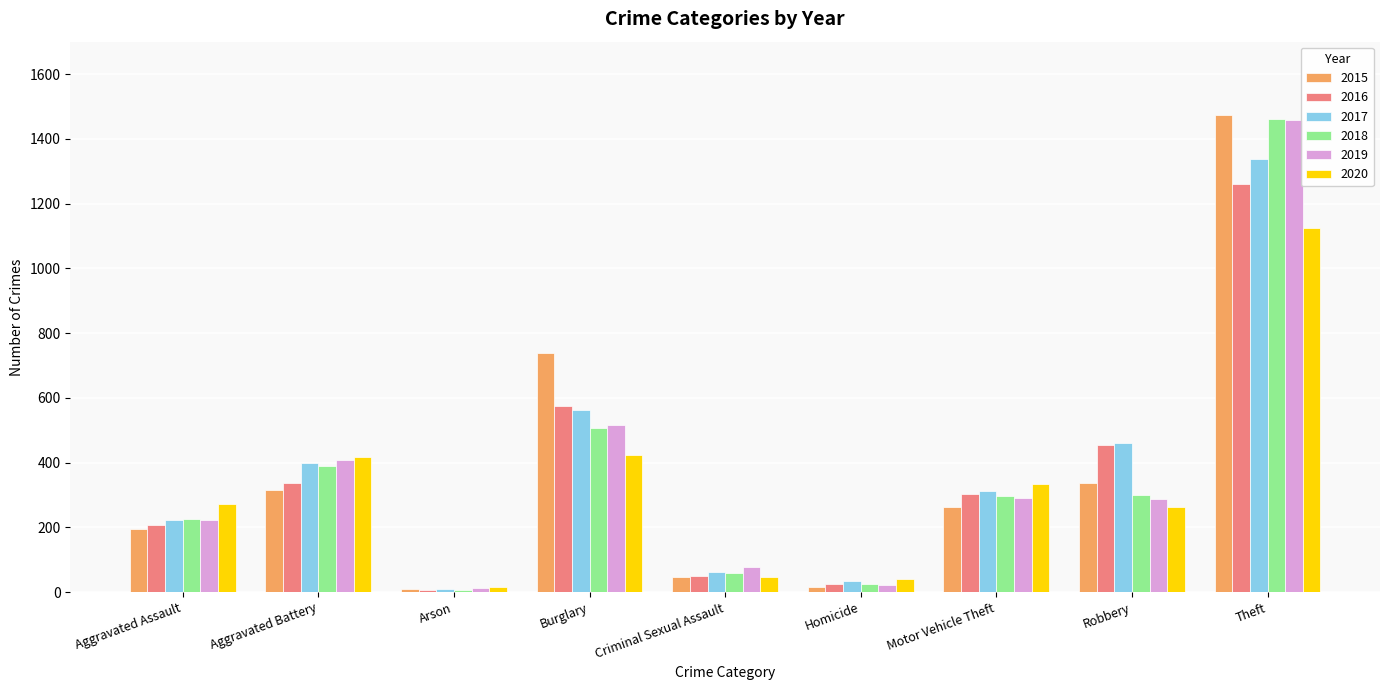

What is the label of the 5th bar from the left?

Criminal Sexual Assault